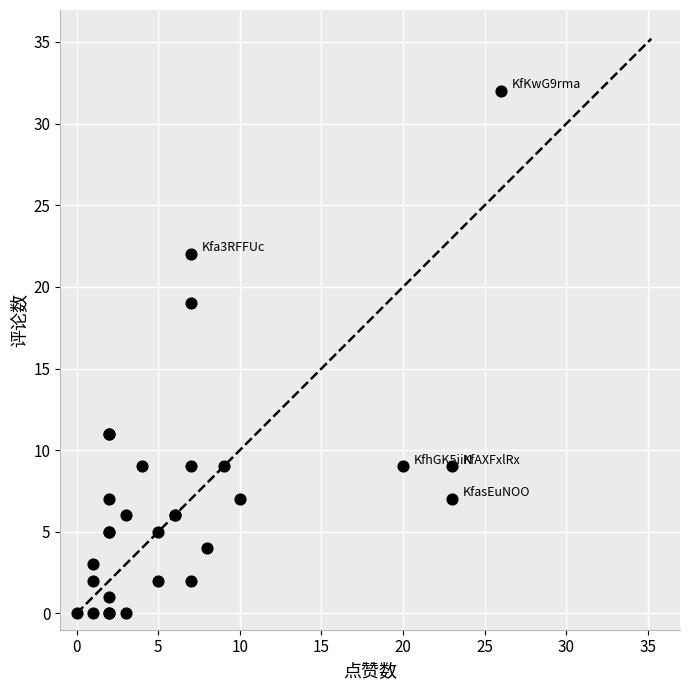

What Y value in the scatter plot is closest to 16?

19